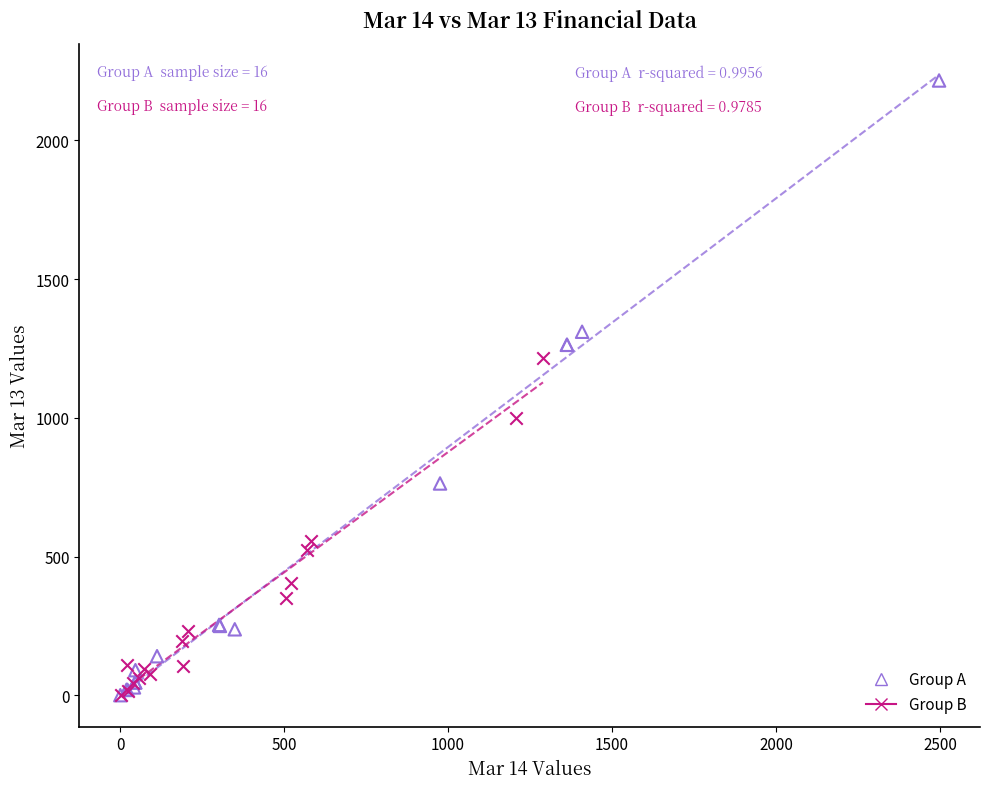

Which series contains the highest Y value?

Group A